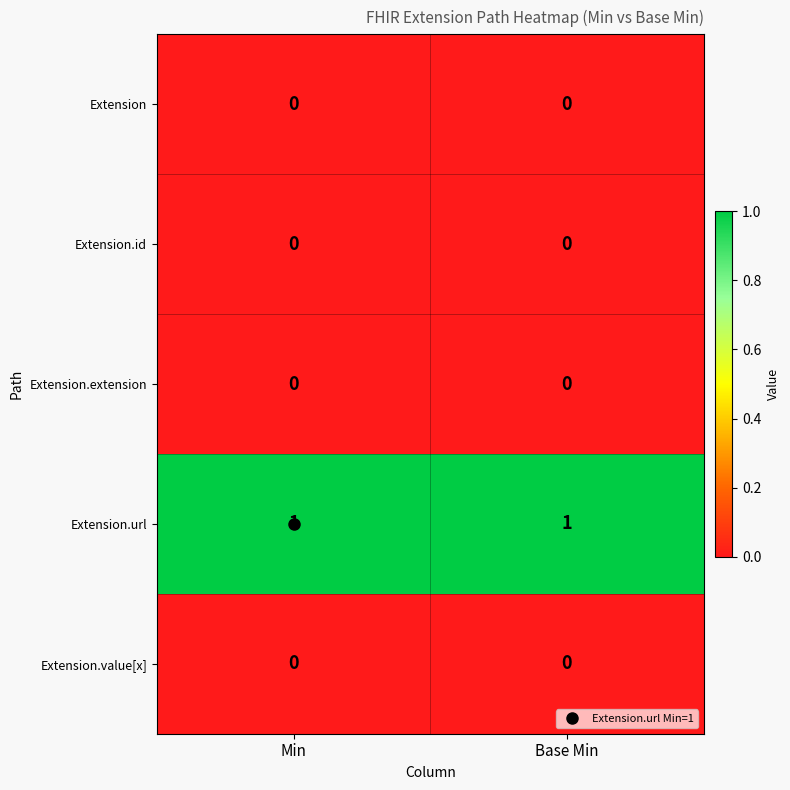

Which series has the largest total across all categories?

Extension.url